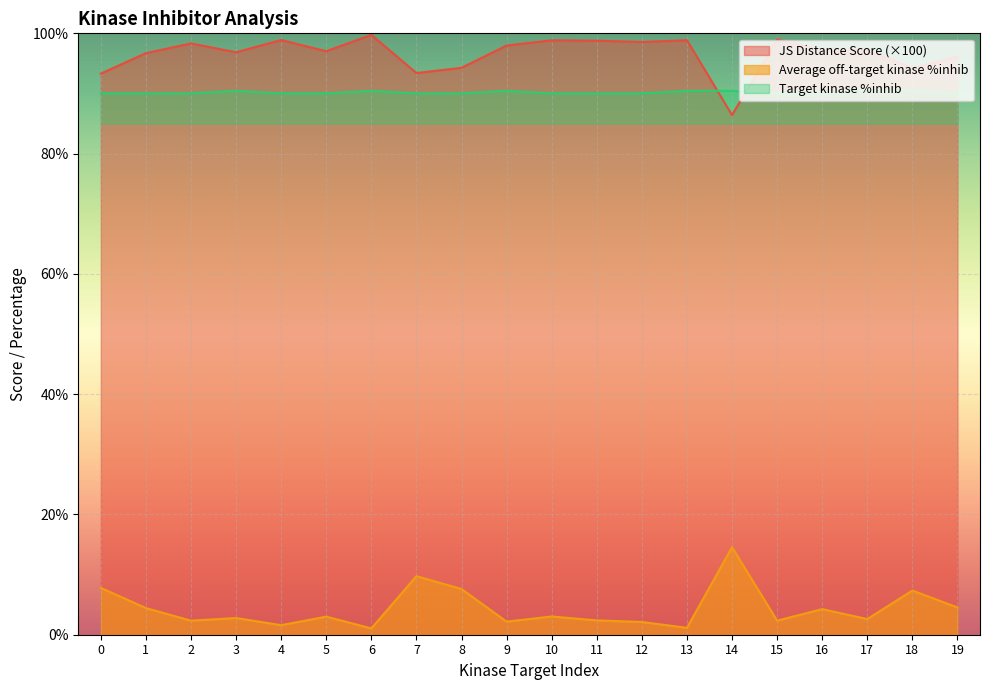

Reading left to right, list all the values displayed in this chart.

JS Distance Score: 0=93.3	1=96.7	2=98.3	3=96.8	4=98.9	5=97.0	6=99.7	7=93.4	8=94.3	9=98.0	10=98.8	11=98.8	12=98.6	13=98.9	14=86.4	15=99.0	16=97.1	17=97.2	18=94.2	19=96.1
Average off-target kinase %inhib: 0=7.8	1=4.4	2=2.3	3=2.8	4=1.6	5=3.0	6=1.1	7=9.7	8=7.6	9=2.2	10=3.0	11=2.4	12=2.1	13=1.1	14=14.6	15=2.3	16=4.3	17=2.6	18=7.3	19=4.5
Target kinase %inhib: 0=90.0	1=90.0	2=90.0	3=90.4	4=90.0	5=90.0	6=90.4	7=90.0	8=90.0	9=90.4	10=90.0	11=90.0	12=90.0	13=90.4	14=90.4	15=90.0	16=90.0	17=90.4	18=90.4	19=90.0